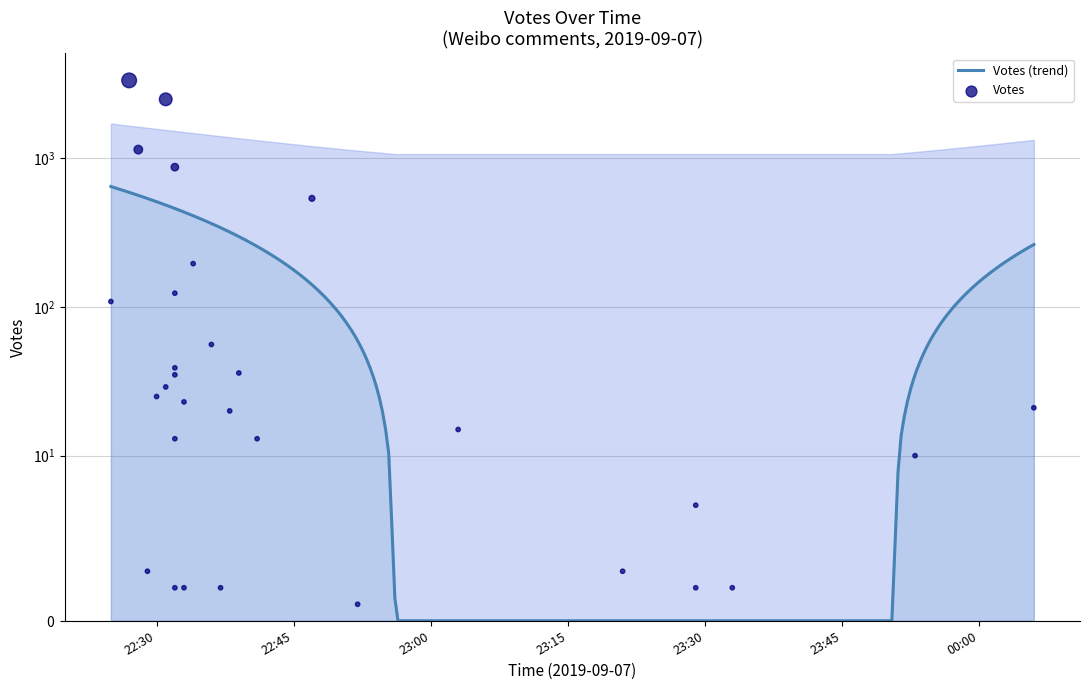

Which has a higher value, 2019-09-07 22:34 or 2019-09-07 22:32?

2019-09-07 22:34